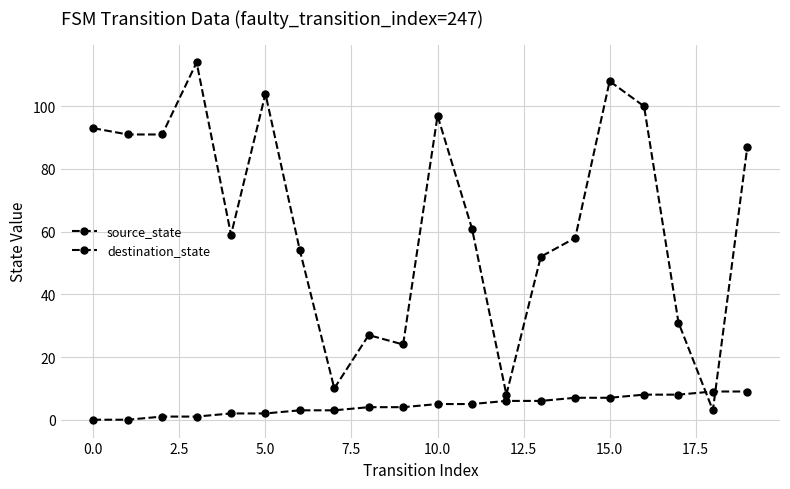

Does the chart have visible grid lines?

Yes